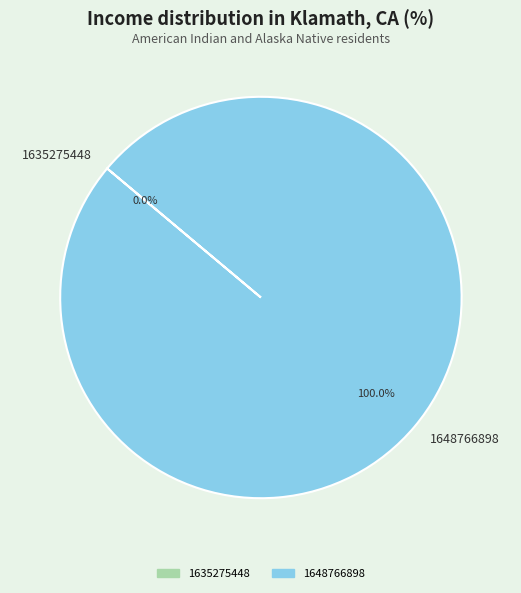

The 1635275448 slice represents 0% of the pie. True or false?

True